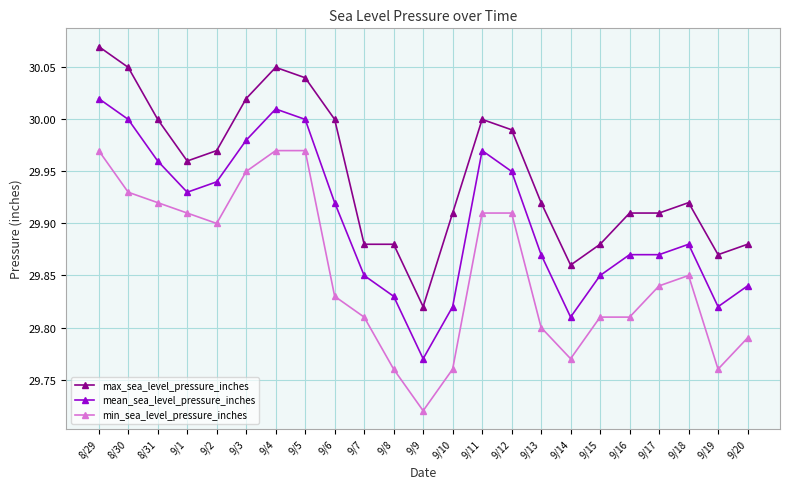

Where is min_sea_level_pressure_inches nearest to the value 29?

9/9